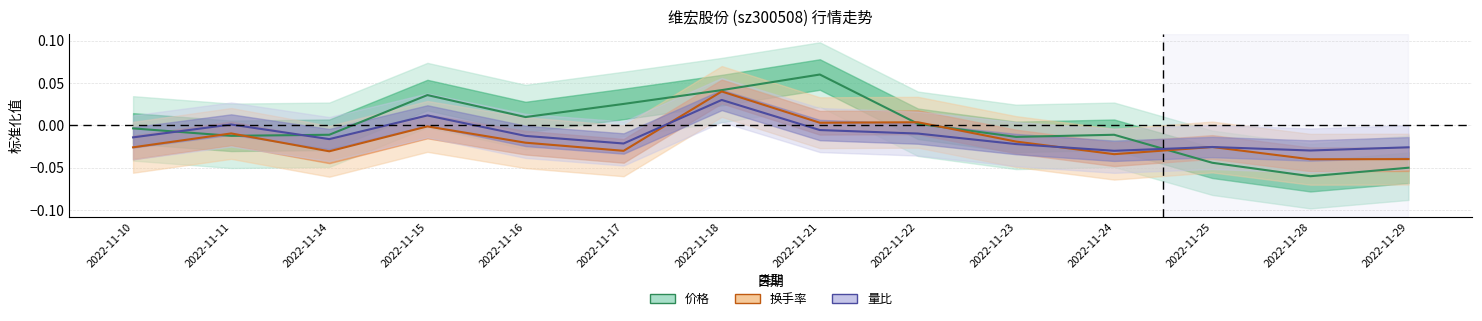

Where is the first local maximum for 换手率?

2022-11-11